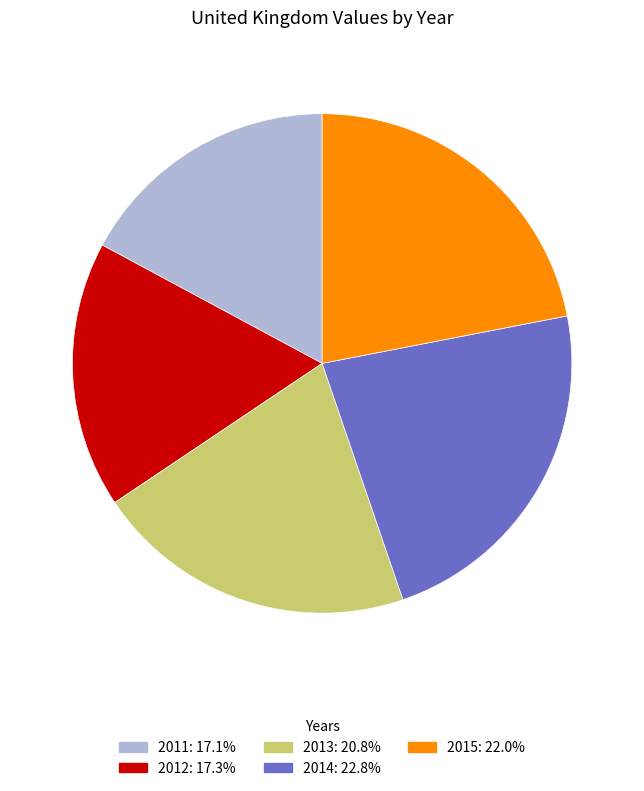

How many slices are in this pie chart?

5